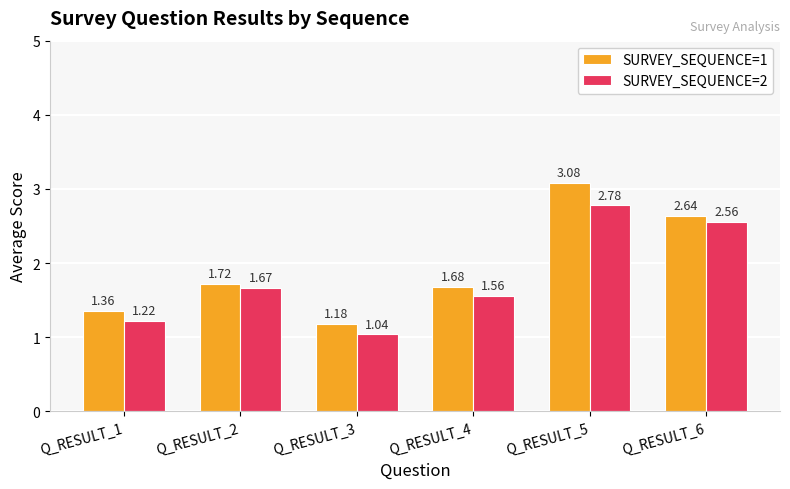

What is the difference between the maximum and minimum values in the SURVEY_SEQUENCE=1 series?

1.9